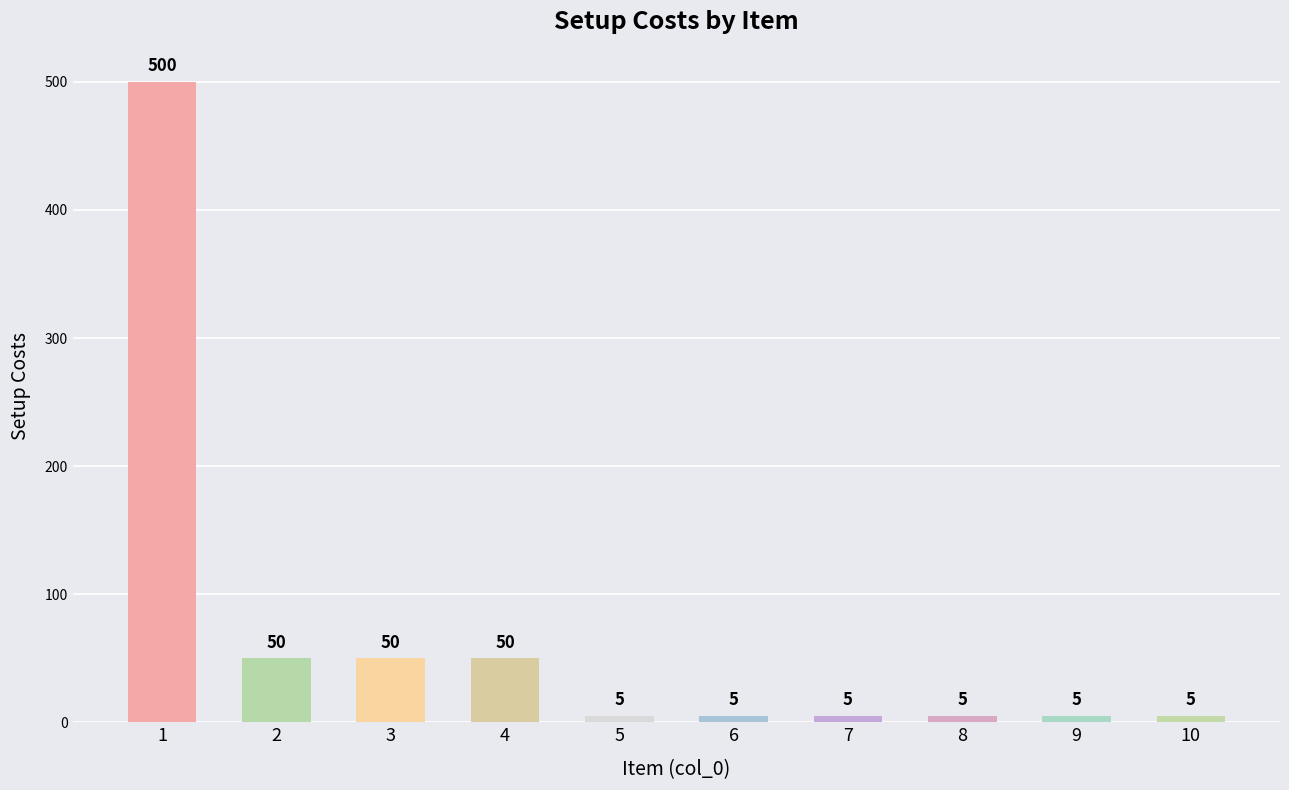

What value does the data have at 2, to the nearest 5?

50